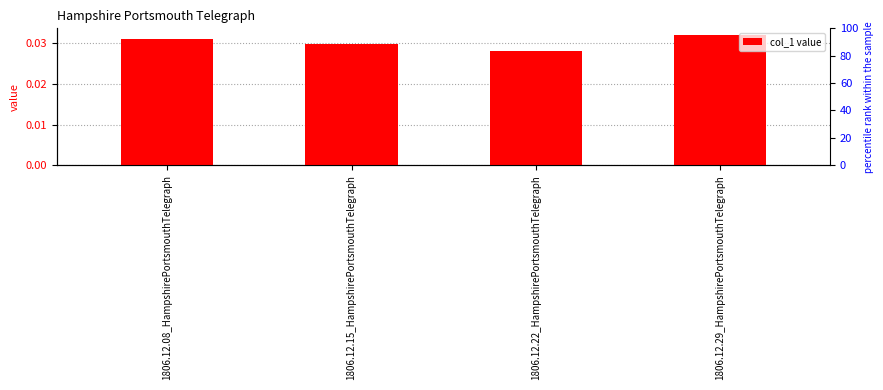

Does the chart contain any negative values?

No